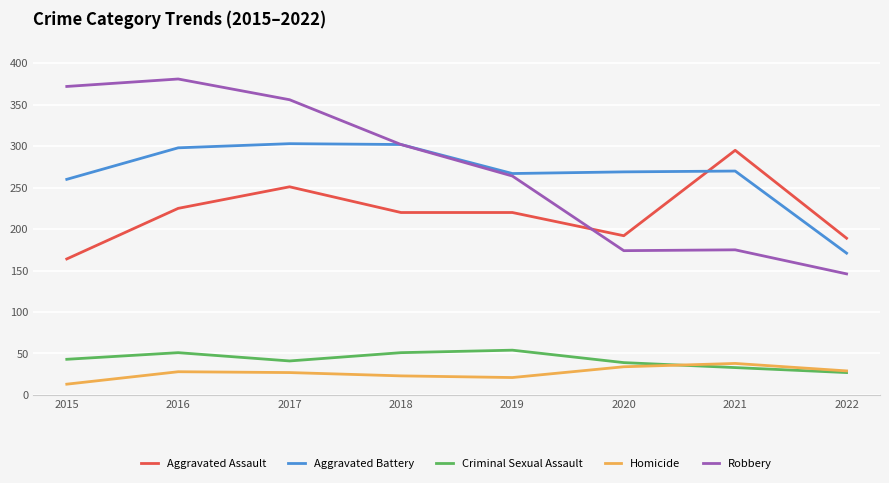

What is the total value across all series at 2018?

898